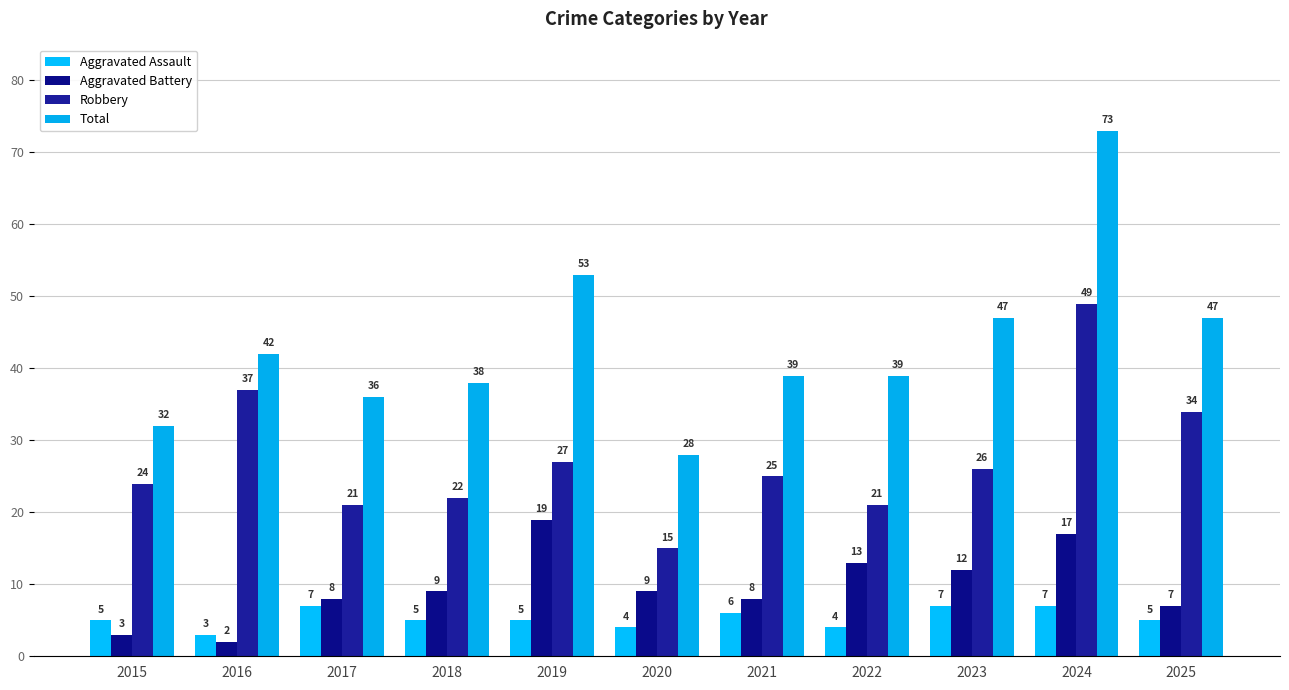

What is the value of the Robbery bar at the 8th from the left?

21